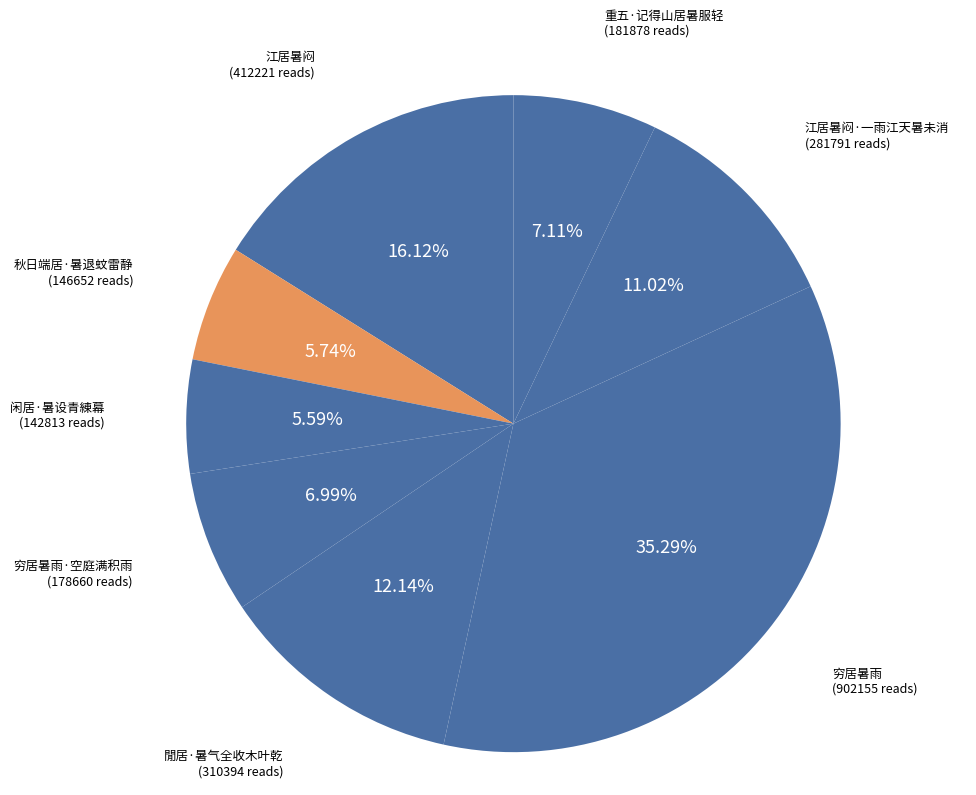

Is there a majority slice in this chart?

No